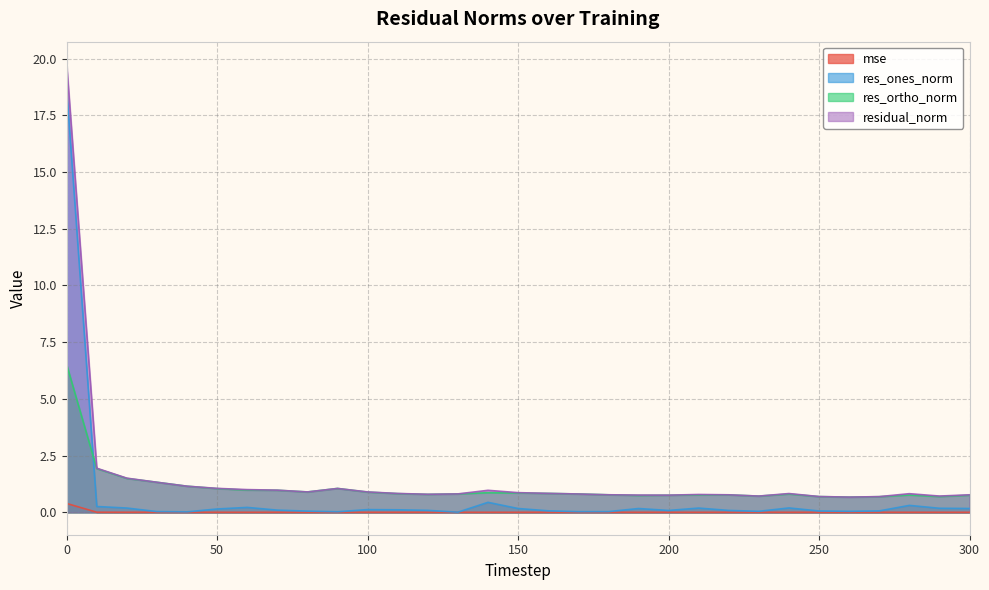

Which series has the largest range (max minus min)?

residual_norm